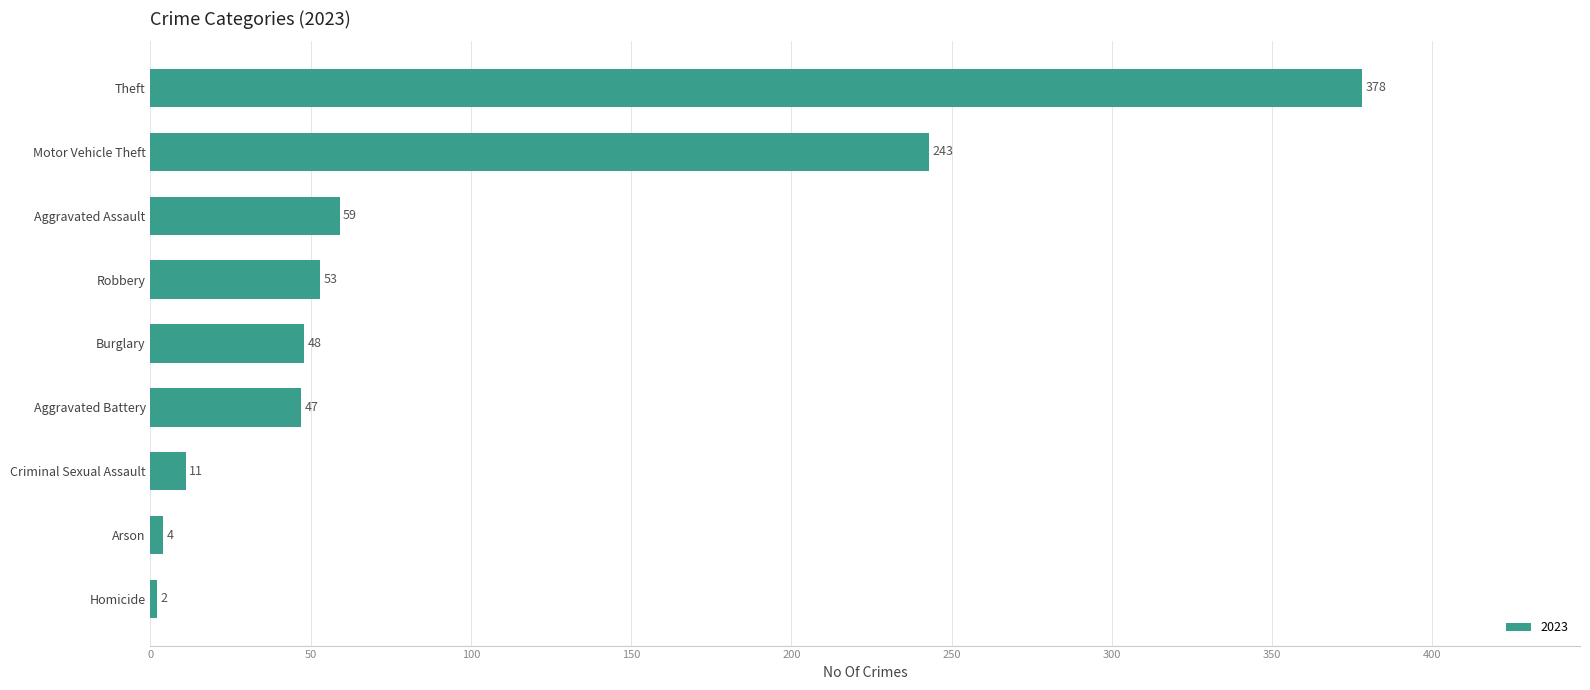

Read the value at Robbery.

53